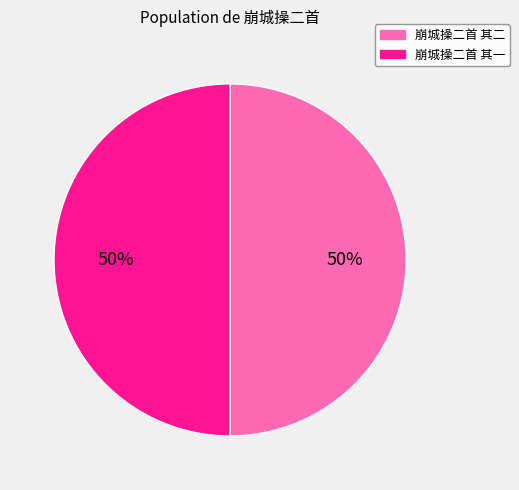

Is it true that 崩城操二首 其二 is 50% of the pie?

True